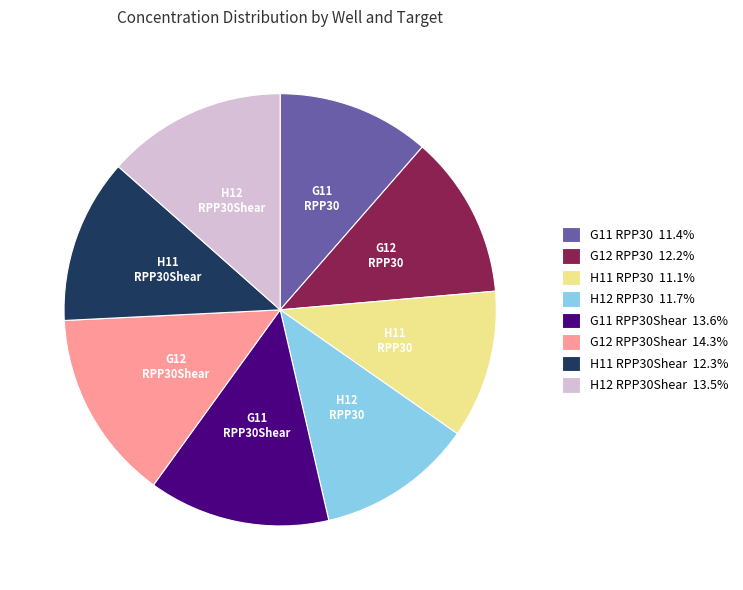

Do H11 RPP30Shear 12.3% and G11 RPP30 11.4% together represent more than half of the pie?

No